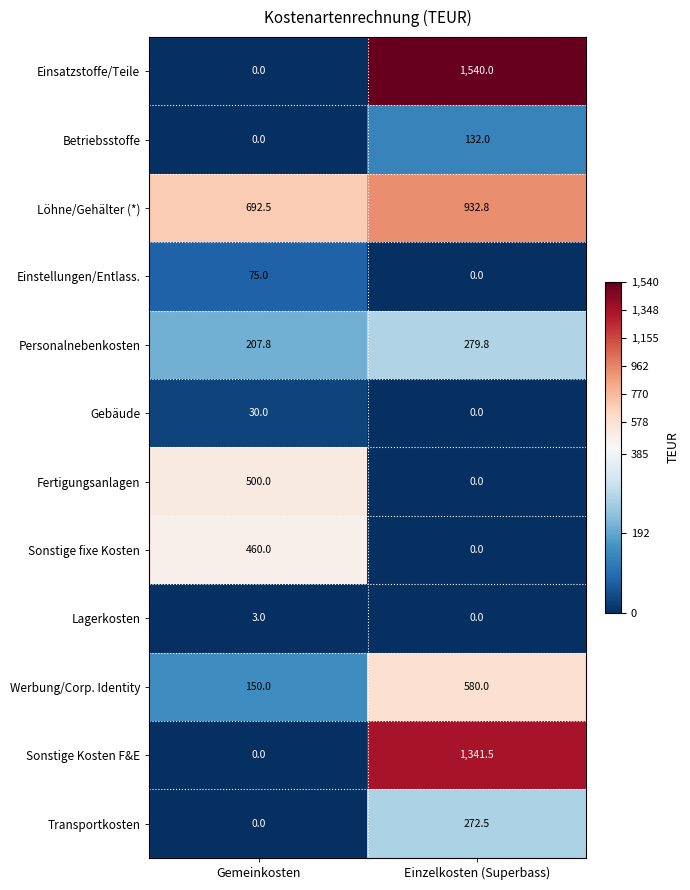

The value of Personalnebenkosten at Gemeinkosten is 46.0. True or false?

False